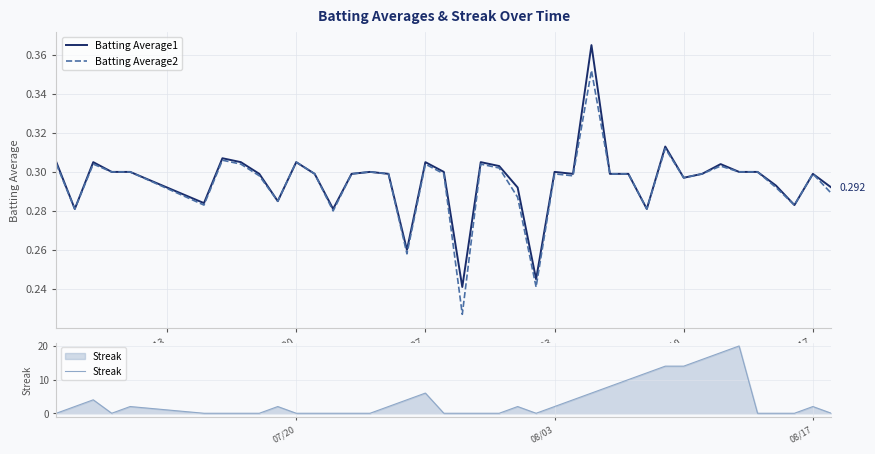

How many lines are shown in the chart?

3